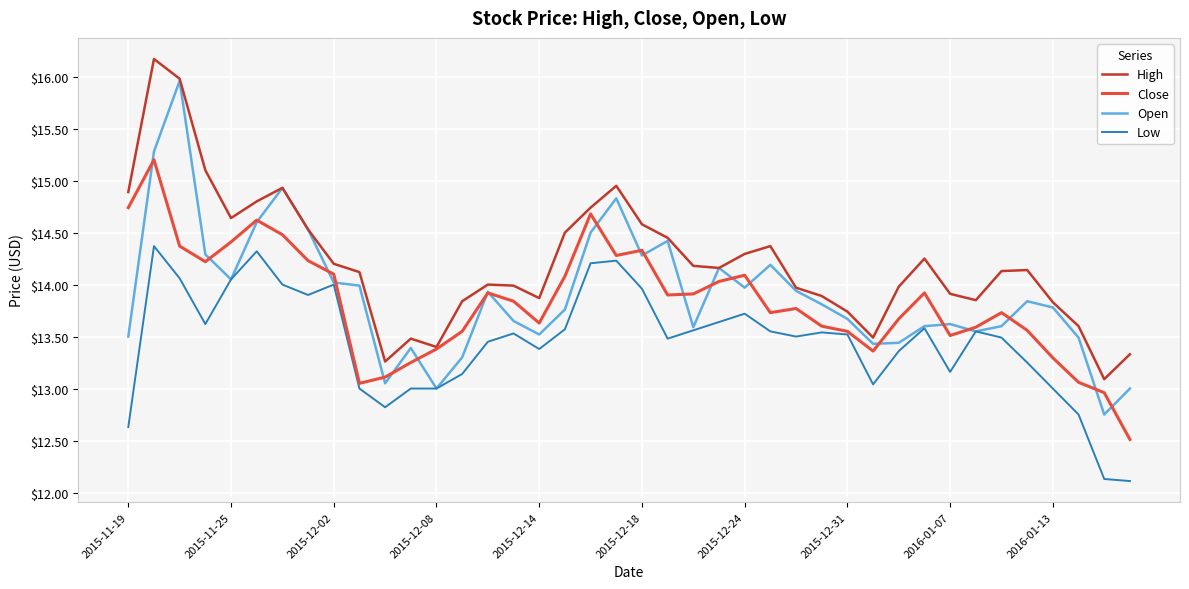

True or false: High and Low cross at least once.

False